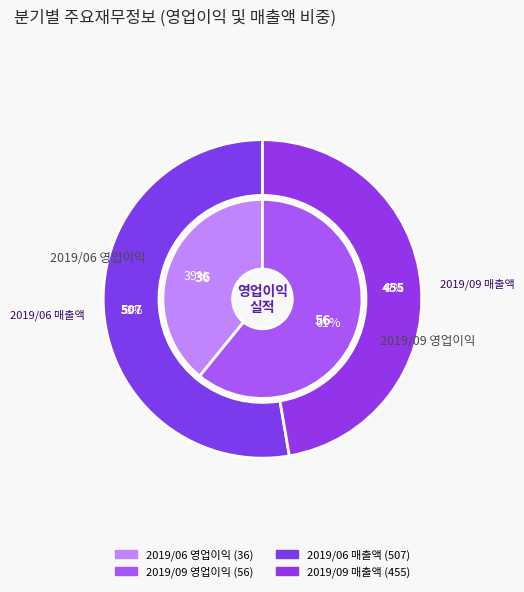

What is the change in value from 2019/06 영업이익 to 2019/09 영업이익?

+20